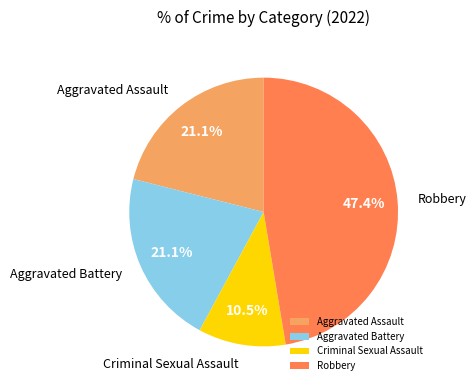

Combined, what portion of the pie is Aggravated Battery and Robbery?

68.4%